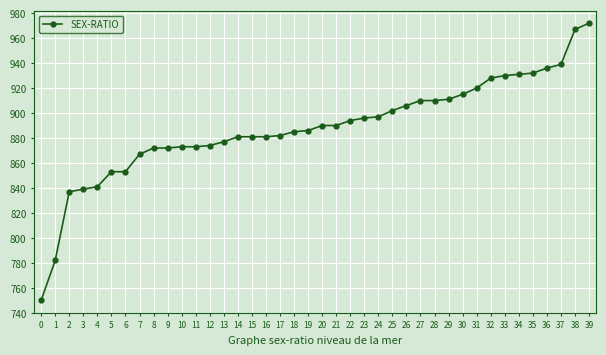

Does the chart display data point markers on the line(s)?

Yes